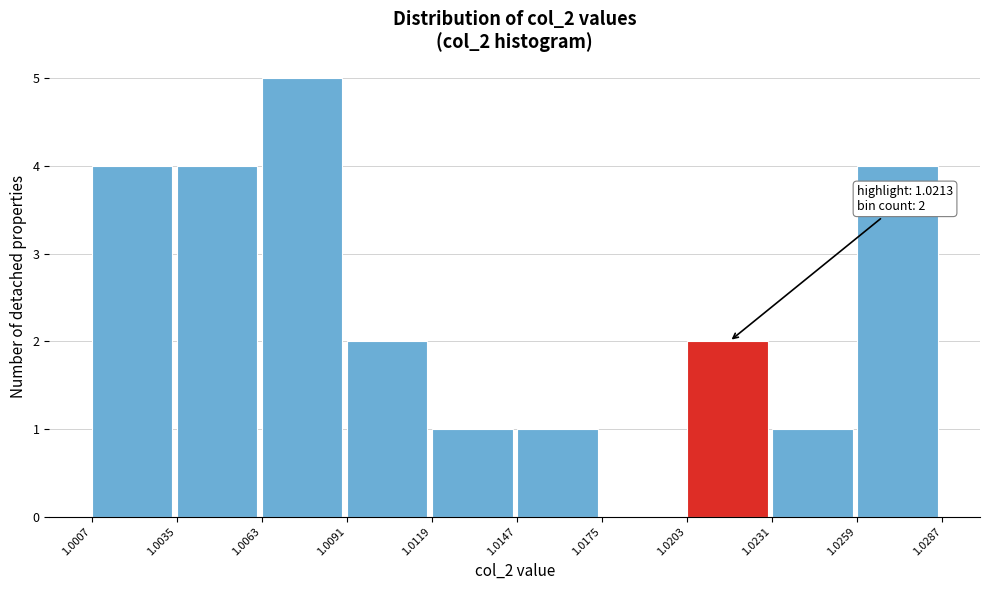

Over which range of the x-axis is the bar tallest?

1.0063 to 1.0091